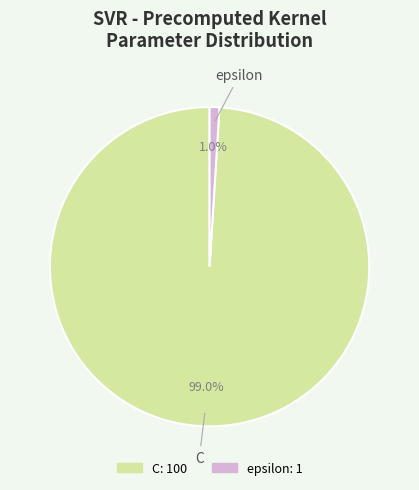

Between C and epsilon, which is larger?

C